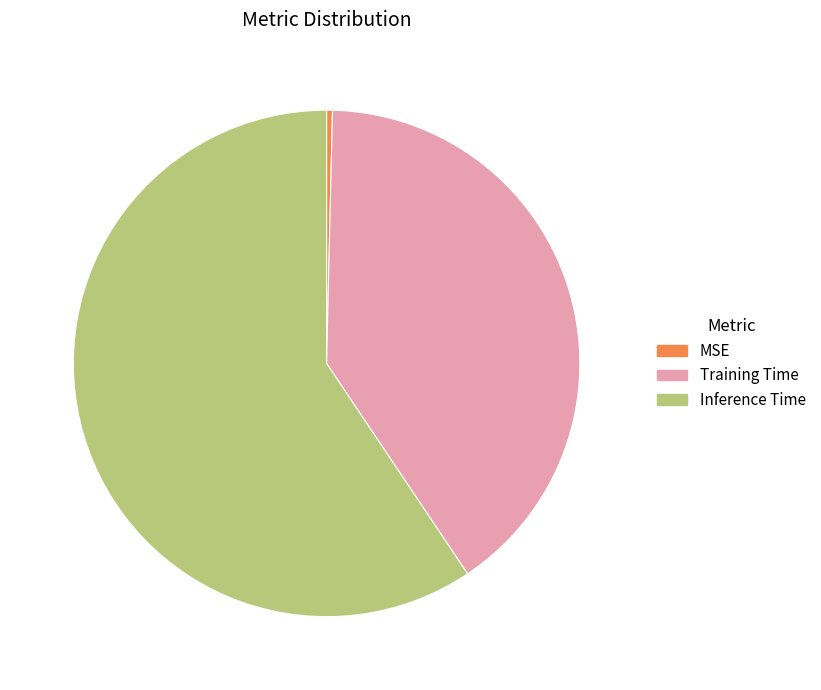

Which has a higher value, Training Time or MSE?

Training Time